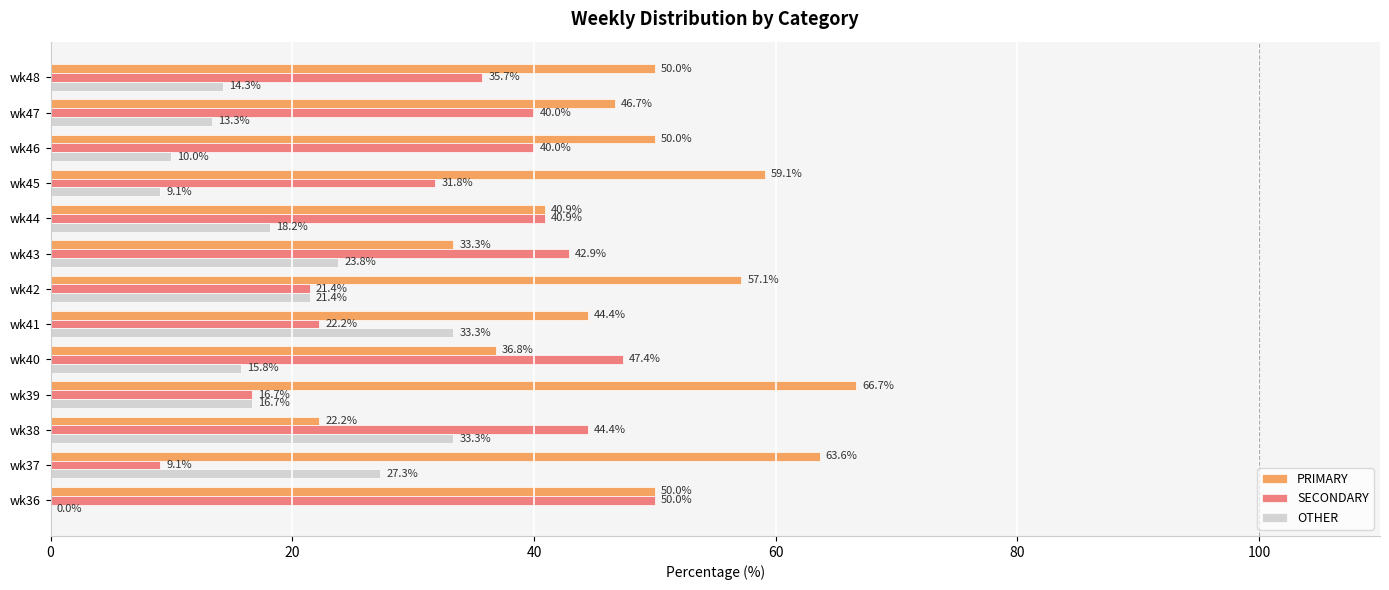

What is the sum of all OTHER values?

236.5